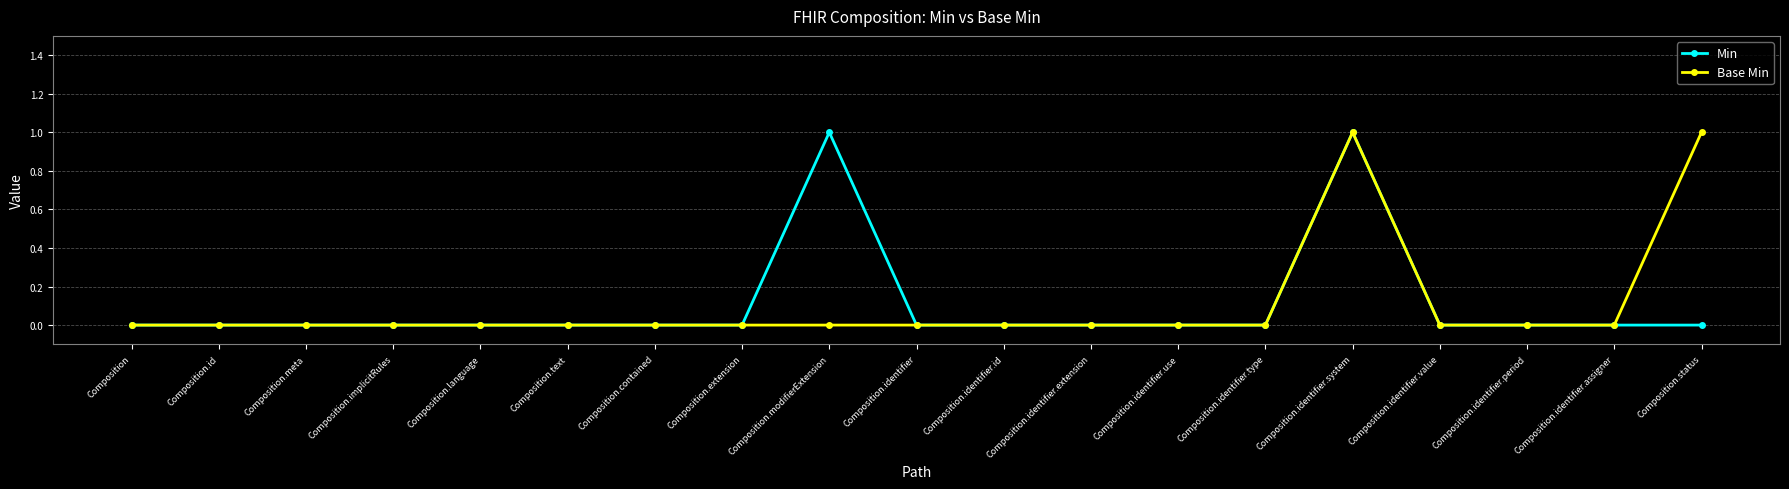

The value of Base Min at Composition.identifier is 0. True or false?

True